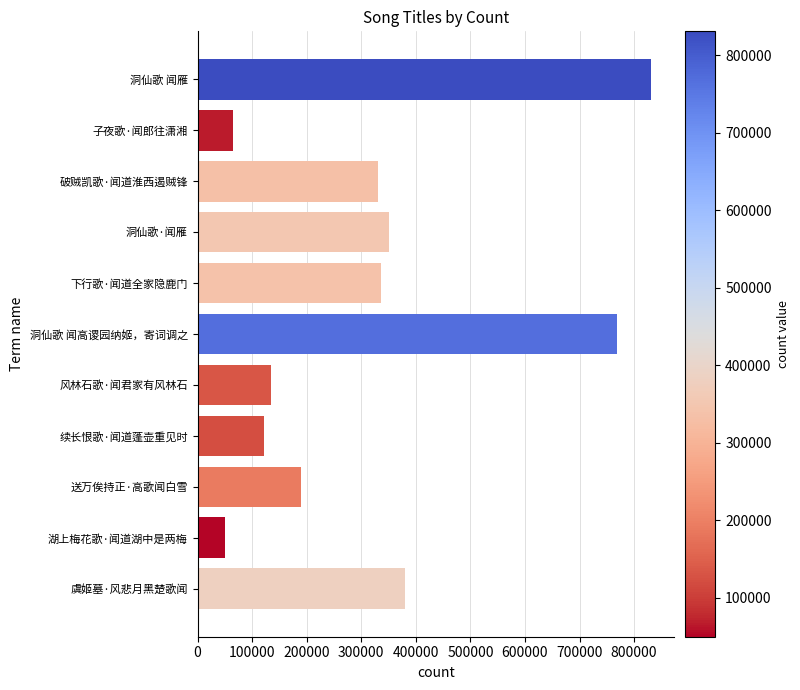

Approximately how many times larger is the value at 破贼凯歌·闻道淮西遏贼锋 compared to 洞仙歌 闻雁?

0.4